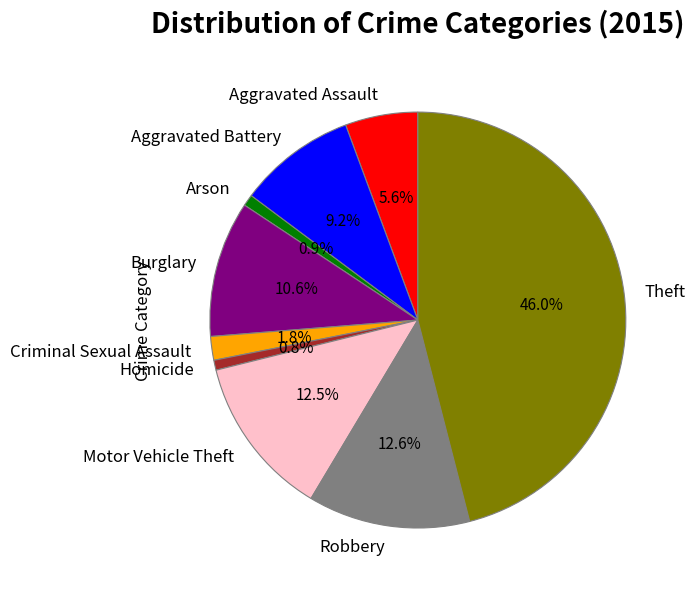

How many segments does this pie chart have?

9